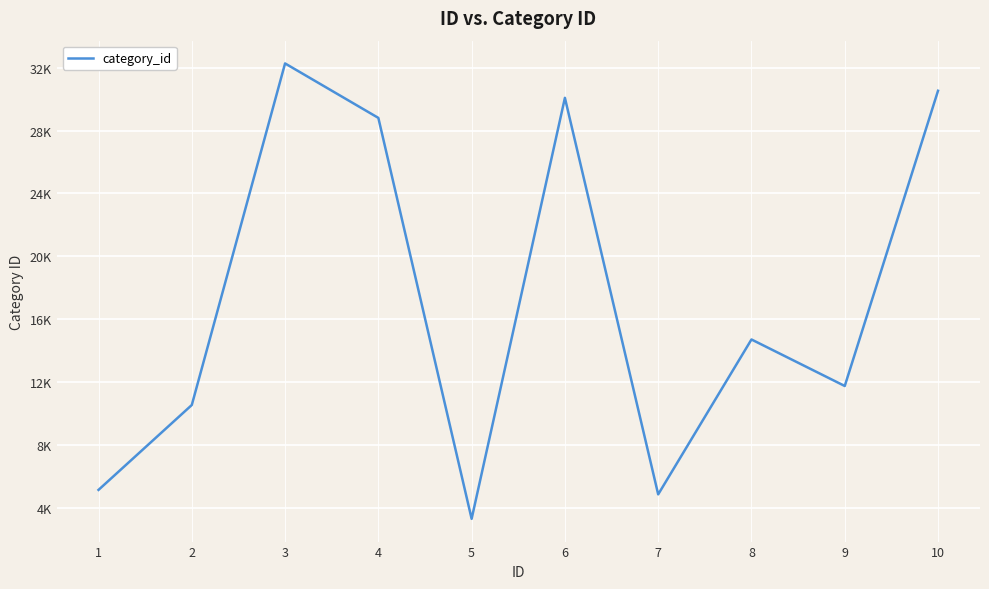

List the labels in order of value, smallest first.

5, 7, 1, 2, 9, 8, 4, 6, 10, 3